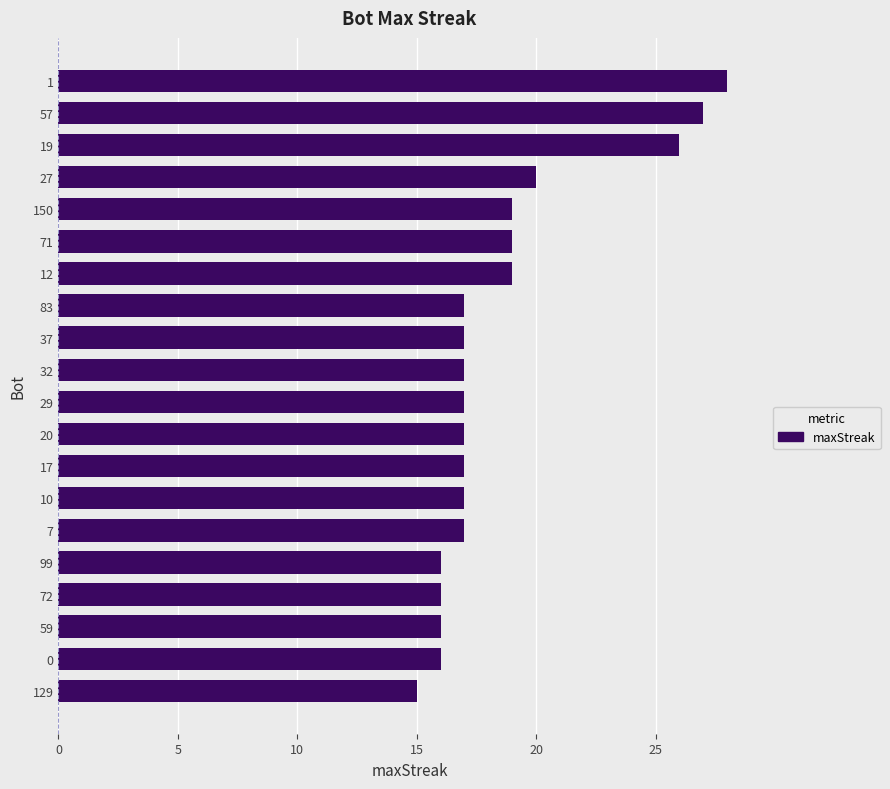

What is the smallest value displayed?

15